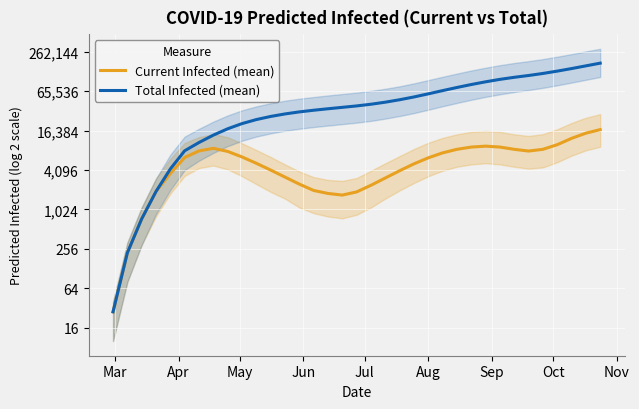

How many series are shown in this chart?

2